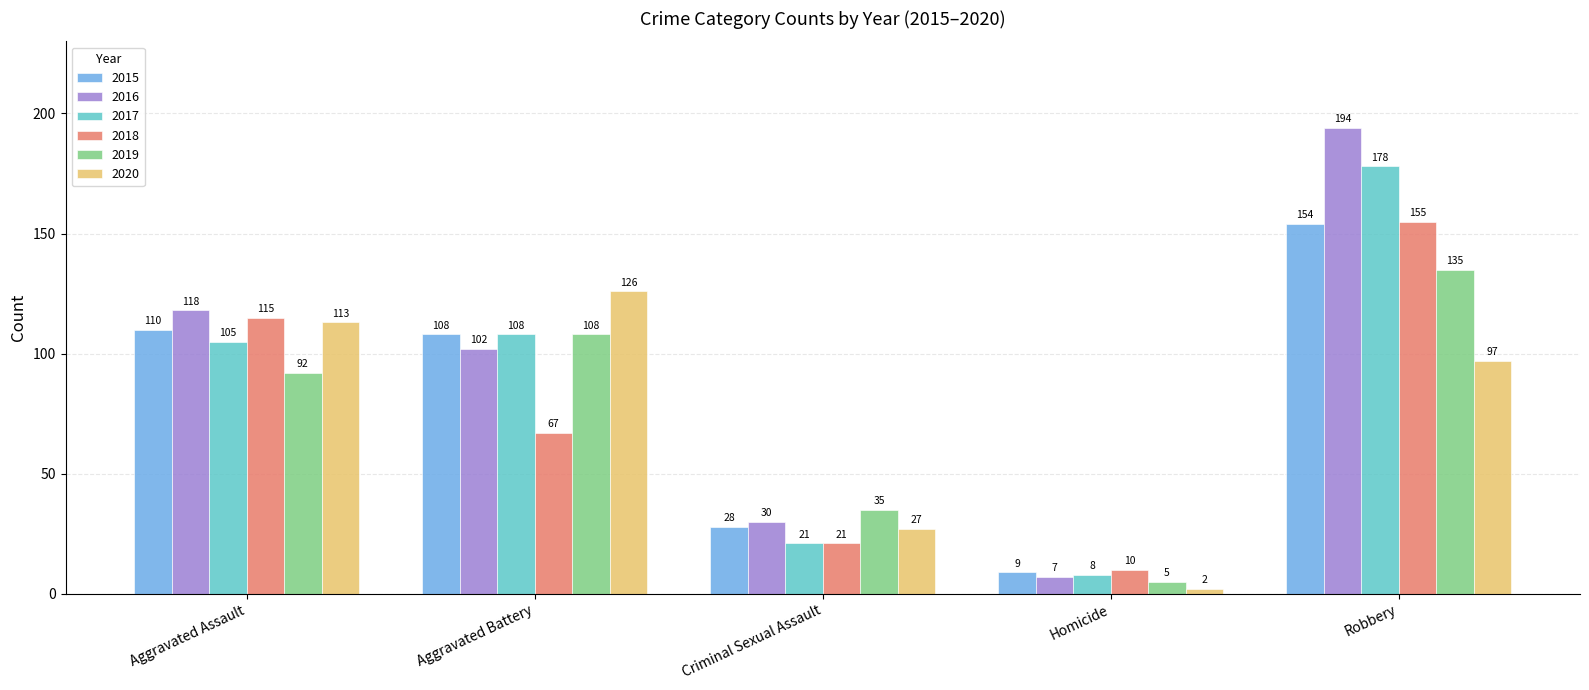

What are all the series names shown in the legend?

2015, 2016, 2017, 2018, 2019, 2020